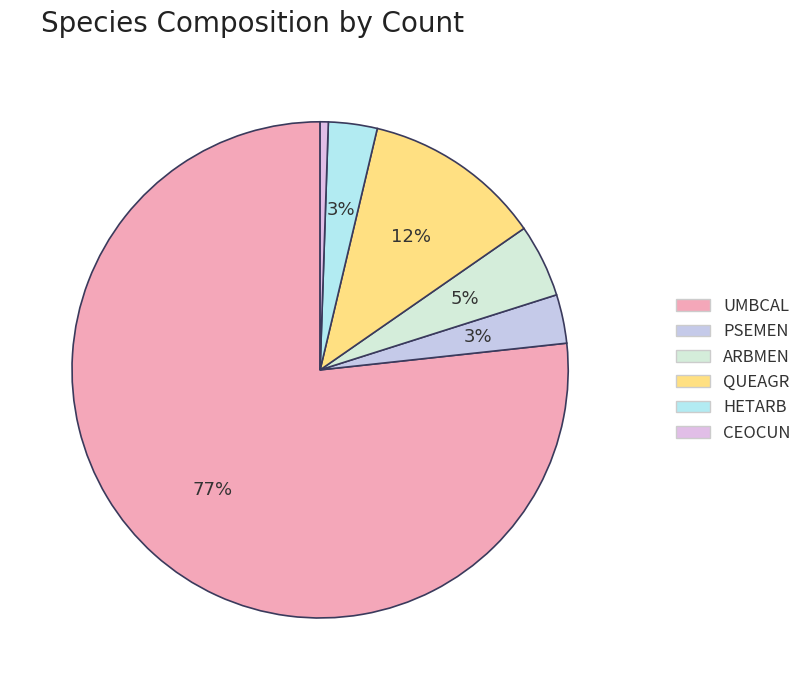

What is the change in value from QUEAGR to CEOCUN?

-21